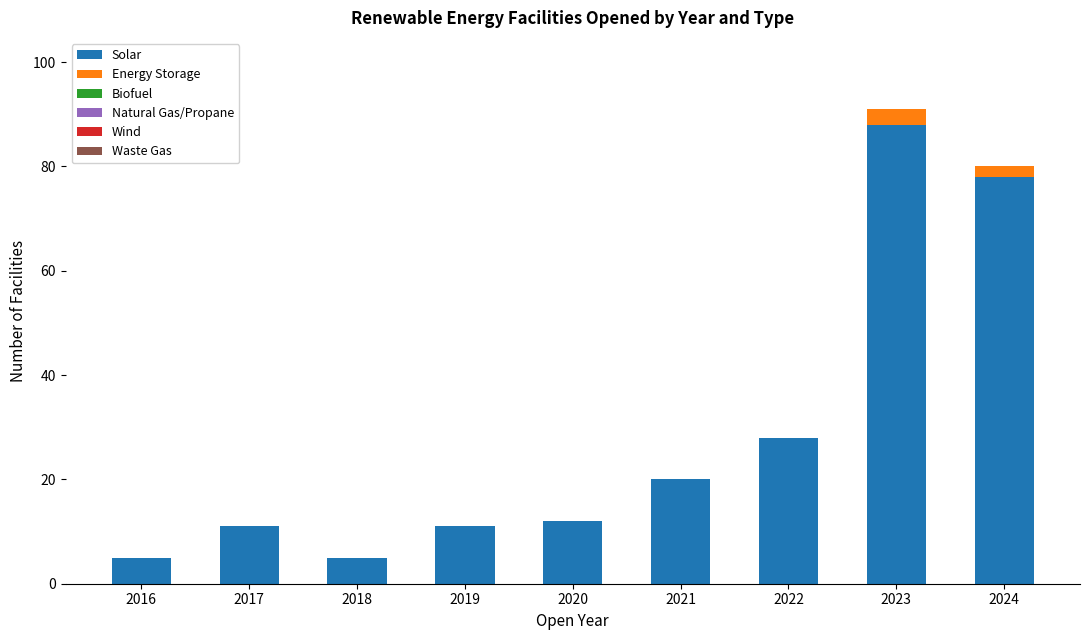

At which label does Solar reach its peak?

2023